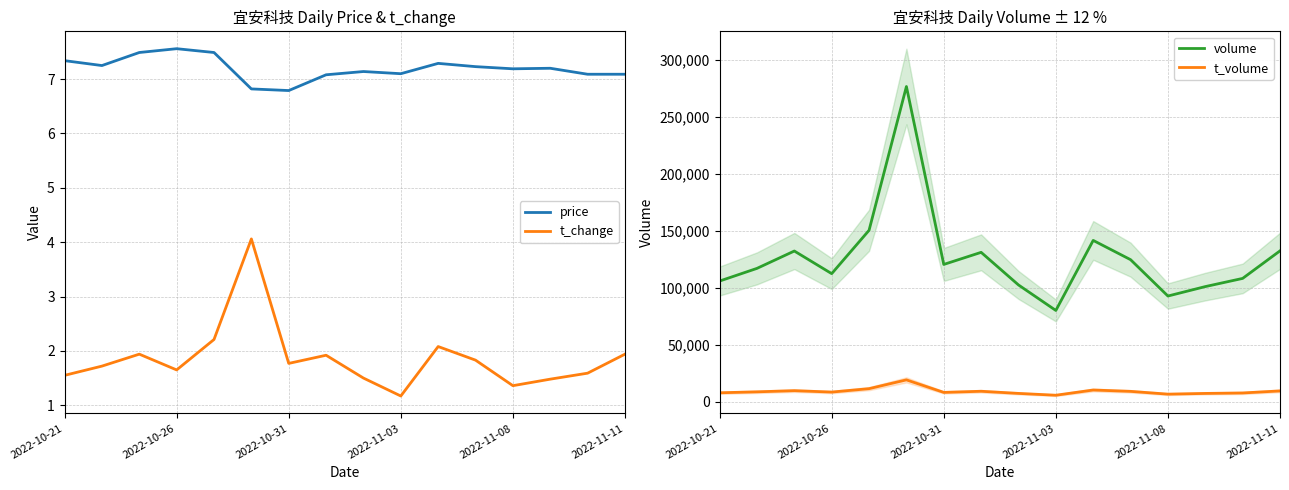

At which label does price first exceed 7?

2022-10-21